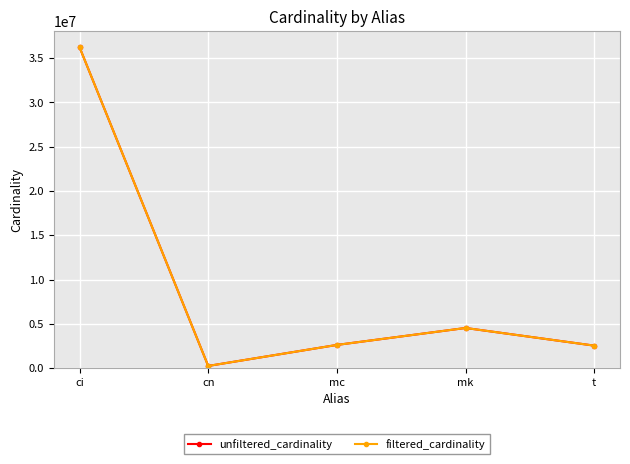

Between ci and mk, which is larger?

ci